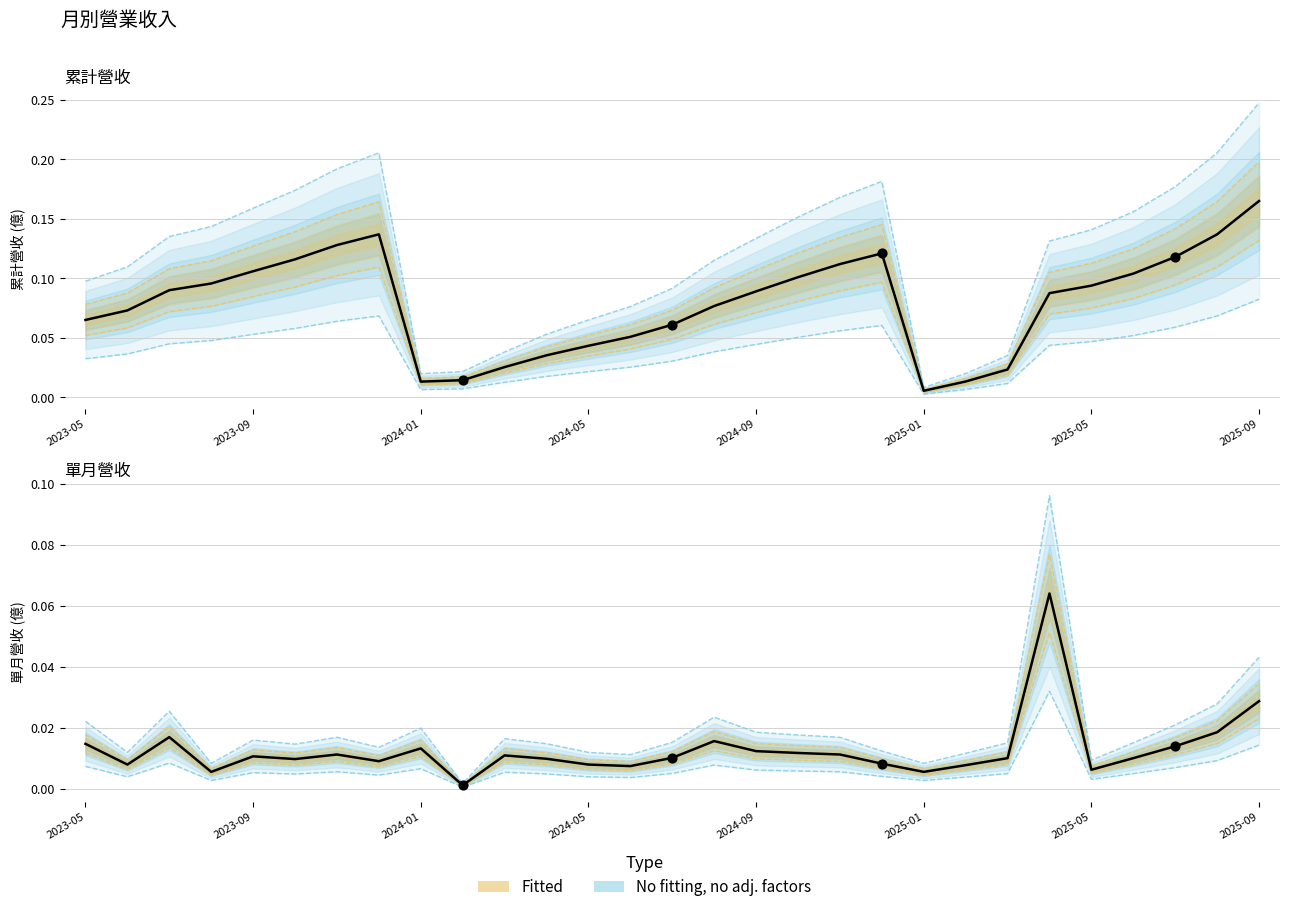

Is the value of 單月營收(億) at 2025-05 greater than the value of 合併累計營收(億) at 2023-12?

No